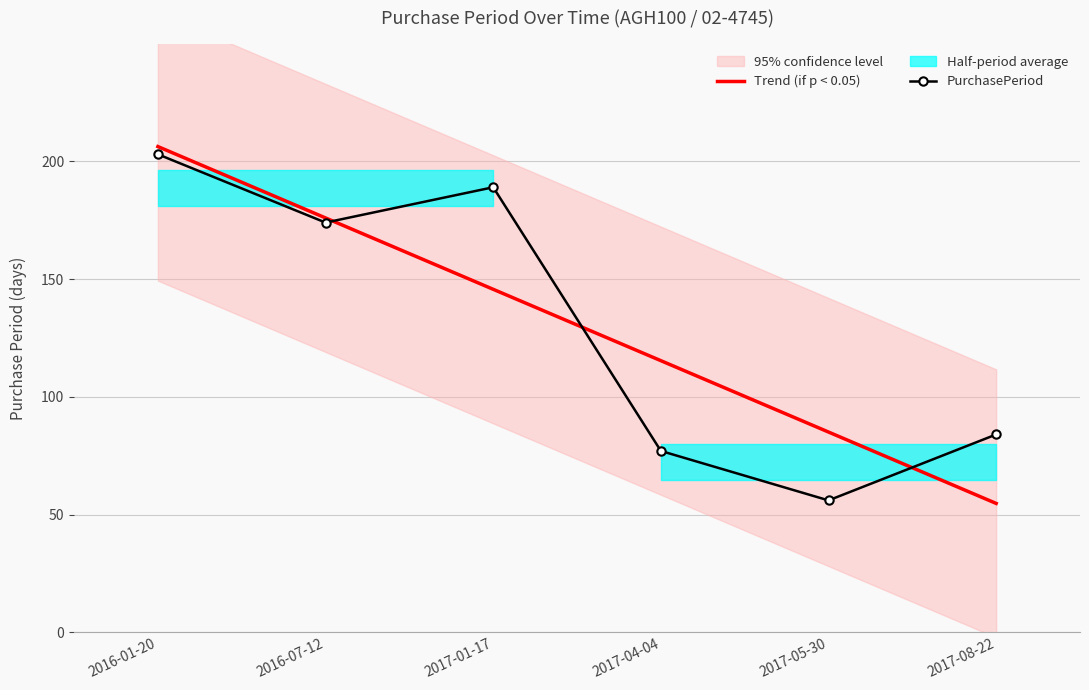

Which series has the largest total across all categories?

Trend (if p < 0.05)